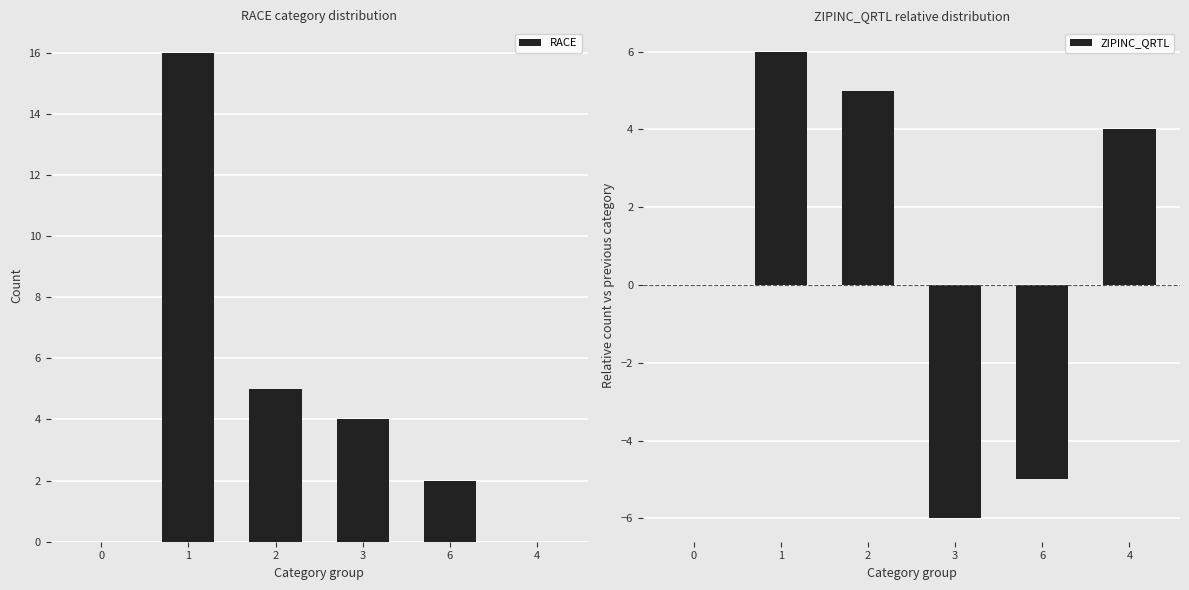

Rank the series by their average value, from lowest to highest.

ZIPINC_QRTL, RACE